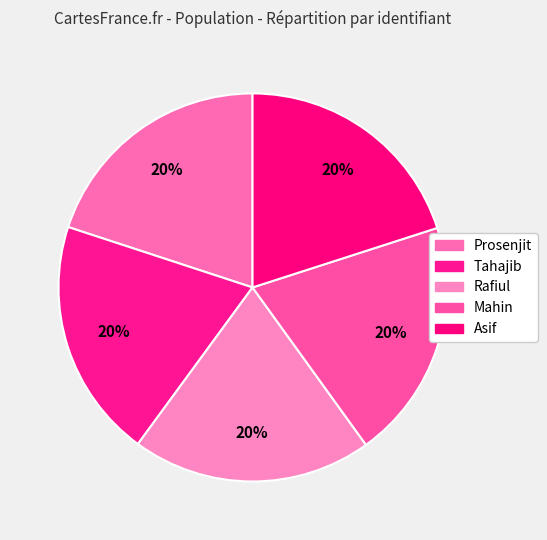

To the nearest percent, what is the average slice percentage?

20%